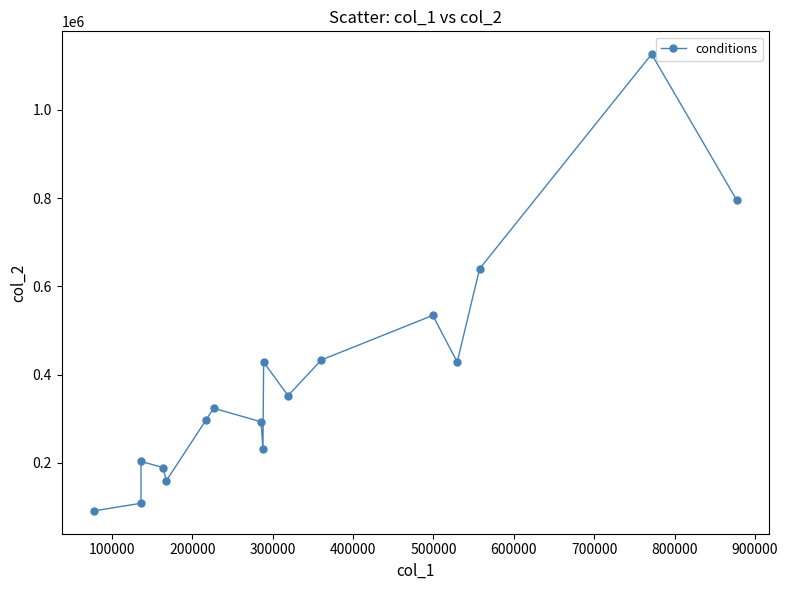

What Y value in the scatter plot is closest to 608619?

639746.3